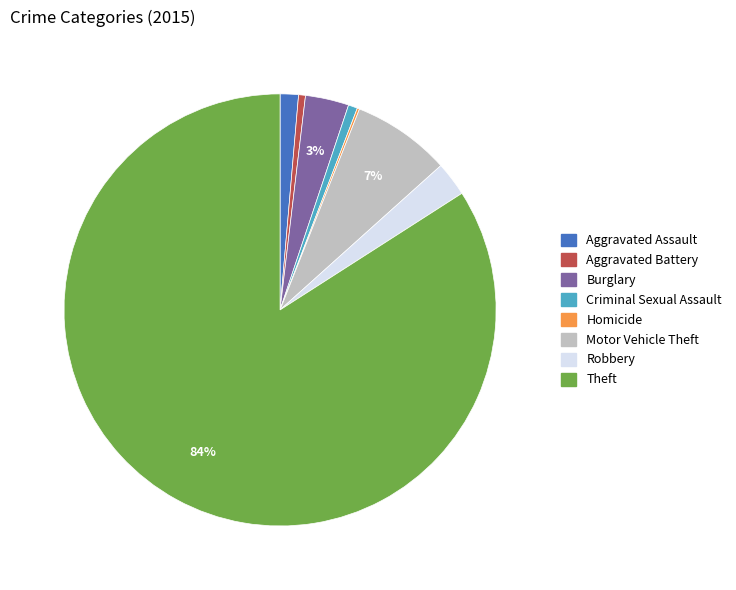

To the nearest percent, what is the difference between the largest and smallest slice percentages?

84%